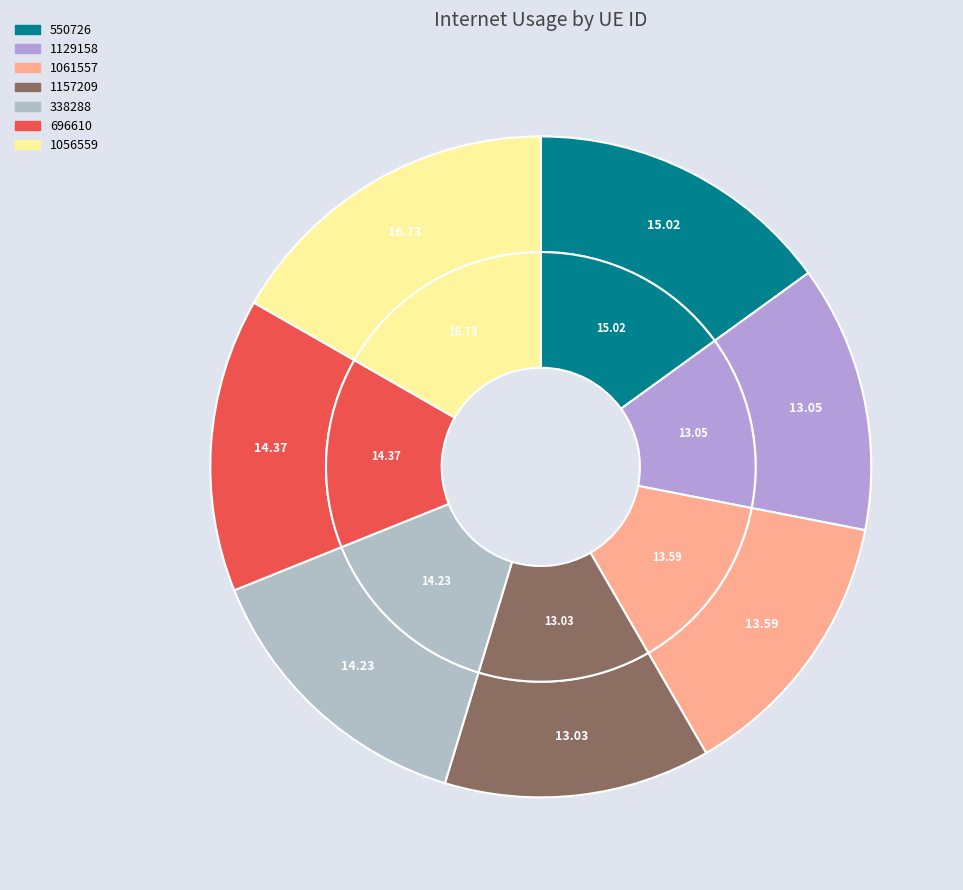

Between 696610 and 550726, which is larger?

550726